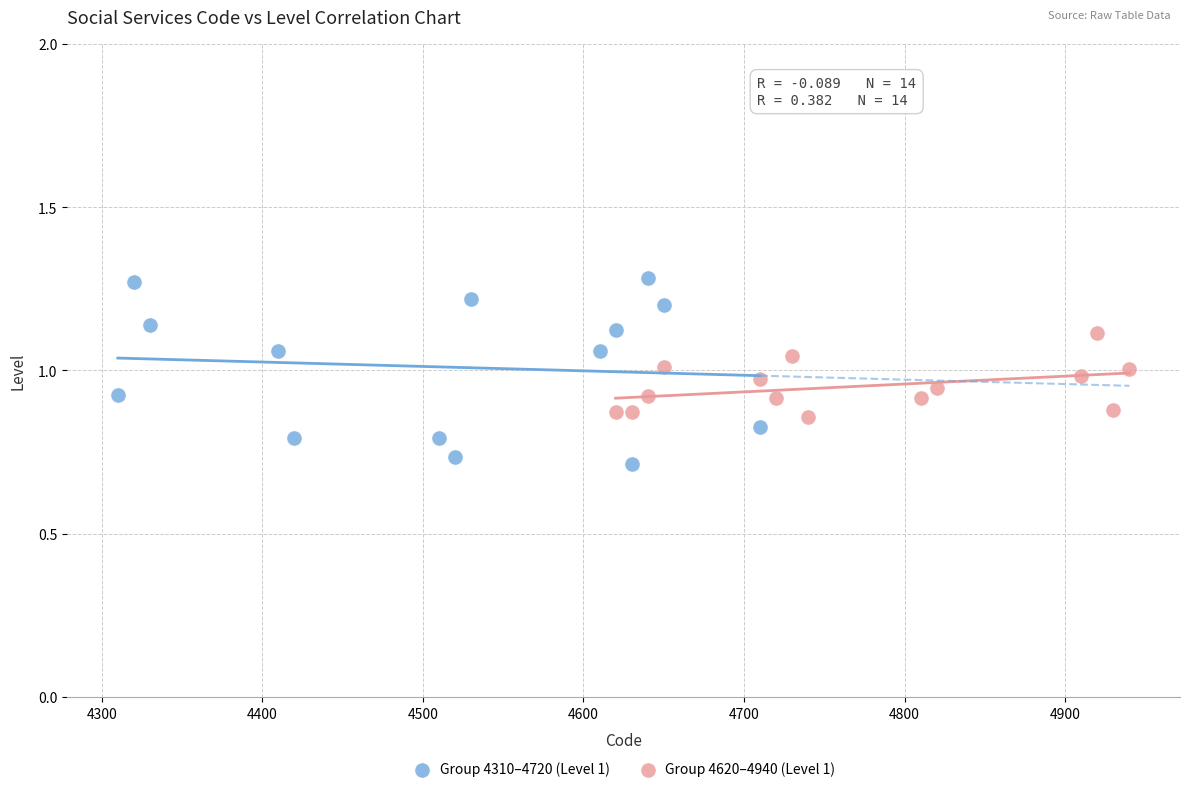

Which series reaches the maximum Y coordinate?

Group 4310–4720 (Level 1)